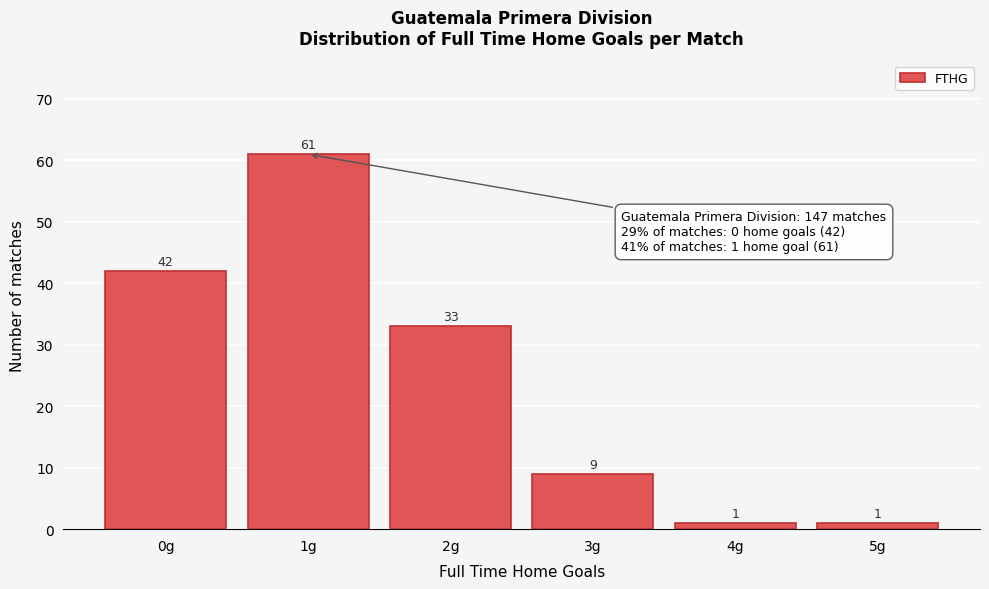

Reading left to right, list all the values displayed in this chart.

0g=42	1g=61	2g=33	3g=9	4g=1	5g=1